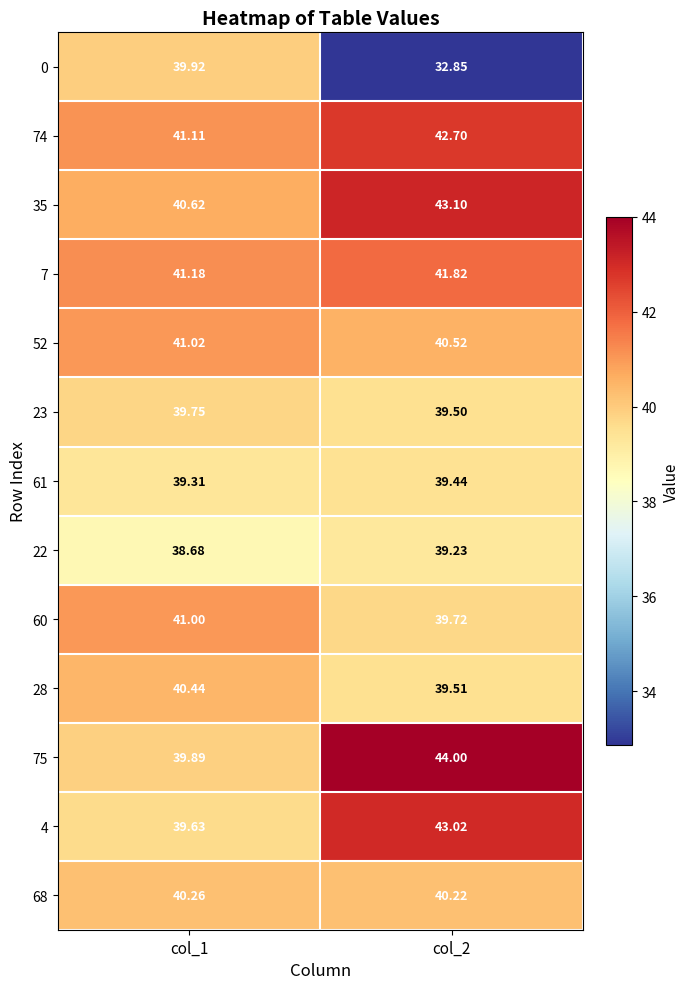

Is the value of 61 at col_2 greater than the value of 23 at col_2?

No